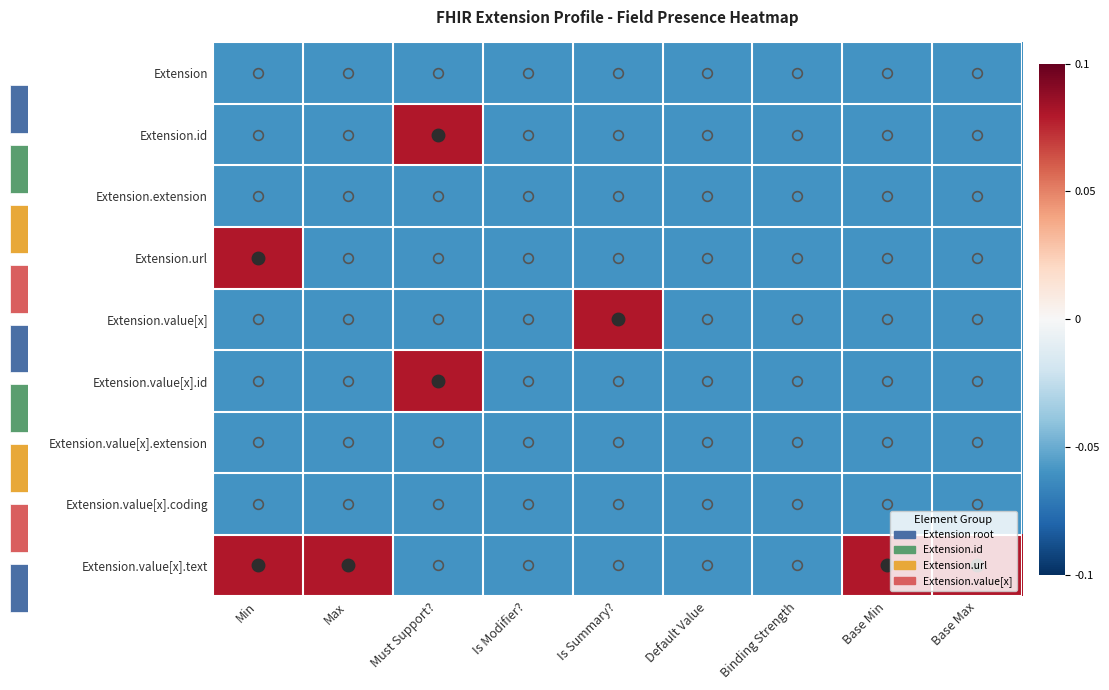

Reading left to right, list all the values displayed in this chart.

Extension: Min=-0.1	Max=-0.1	Must Support?=-0.1	Is Modifier?=-0.1	Is Summary?=-0.1	Default Value=-0.1	Binding Strength=-0.1	Base Min=-0.1	Base Max=-0.1
Extension.id: Min=-0.1	Max=-0.1	Must Support?=0.1	Is Modifier?=-0.1	Is Summary?=-0.1	Default Value=-0.1	Binding Strength=-0.1	Base Min=-0.1	Base Max=-0.1
Extension.extension: Min=-0.1	Max=-0.1	Must Support?=-0.1	Is Modifier?=-0.1	Is Summary?=-0.1	Default Value=-0.1	Binding Strength=-0.1	Base Min=-0.1	Base Max=-0.1
Extension.url: Min=0.1	Max=-0.1	Must Support?=-0.1	Is Modifier?=-0.1	Is Summary?=-0.1	Default Value=-0.1	Binding Strength=-0.1	Base Min=-0.1	Base Max=-0.1
Extension.value[x]: Min=-0.1	Max=-0.1	Must Support?=-0.1	Is Modifier?=-0.1	Is Summary?=0.1	Default Value=-0.1	Binding Strength=-0.1	Base Min=-0.1	Base Max=-0.1
Extension.value[x].id: Min=-0.1	Max=-0.1	Must Support?=0.1	Is Modifier?=-0.1	Is Summary?=-0.1	Default Value=-0.1	Binding Strength=-0.1	Base Min=-0.1	Base Max=-0.1
Extension.value[x].extension: Min=-0.1	Max=-0.1	Must Support?=-0.1	Is Modifier?=-0.1	Is Summary?=-0.1	Default Value=-0.1	Binding Strength=-0.1	Base Min=-0.1	Base Max=-0.1
Extension.value[x].coding: Min=-0.1	Max=-0.1	Must Support?=-0.1	Is Modifier?=-0.1	Is Summary?=-0.1	Default Value=-0.1	Binding Strength=-0.1	Base Min=-0.1	Base Max=-0.1
Extension.value[x].text: Min=0.1	Max=0.1	Must Support?=-0.1	Is Modifier?=-0.1	Is Summary?=-0.1	Default Value=-0.1	Binding Strength=-0.1	Base Min=0.1	Base Max=0.1